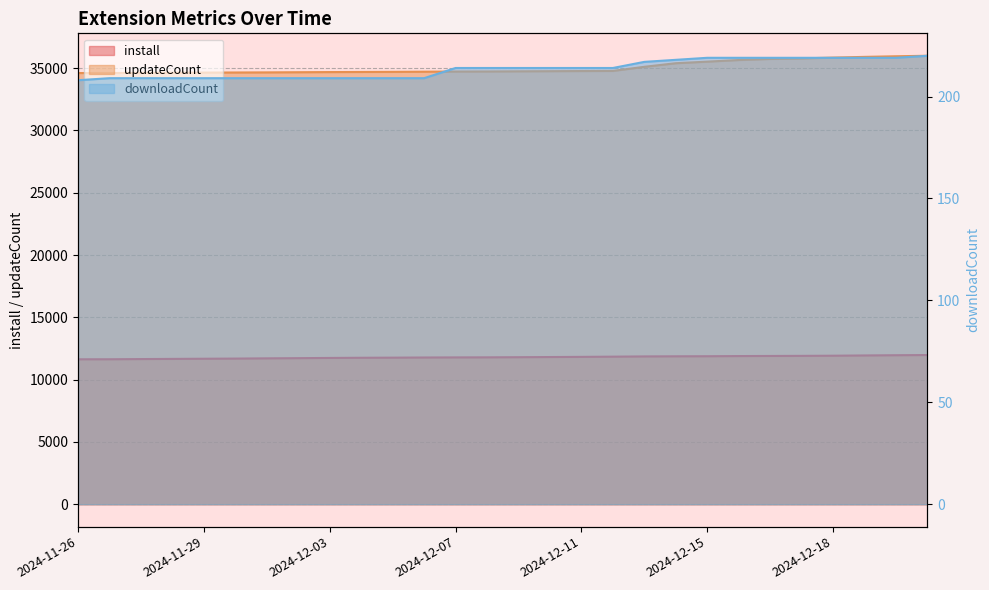

At which category is the sum across all series the highest?

2024-12-21